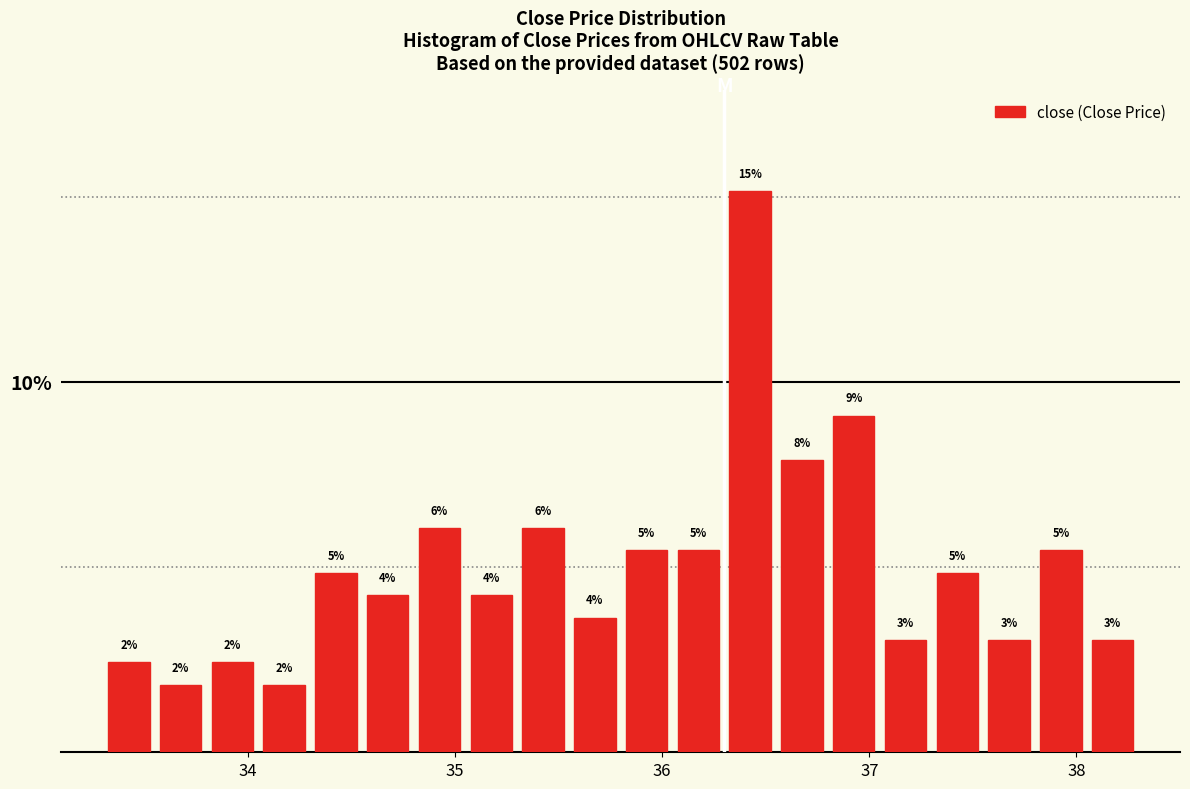

Read against the x-axis, roughly where is the centre of the tallest bar?

36.4